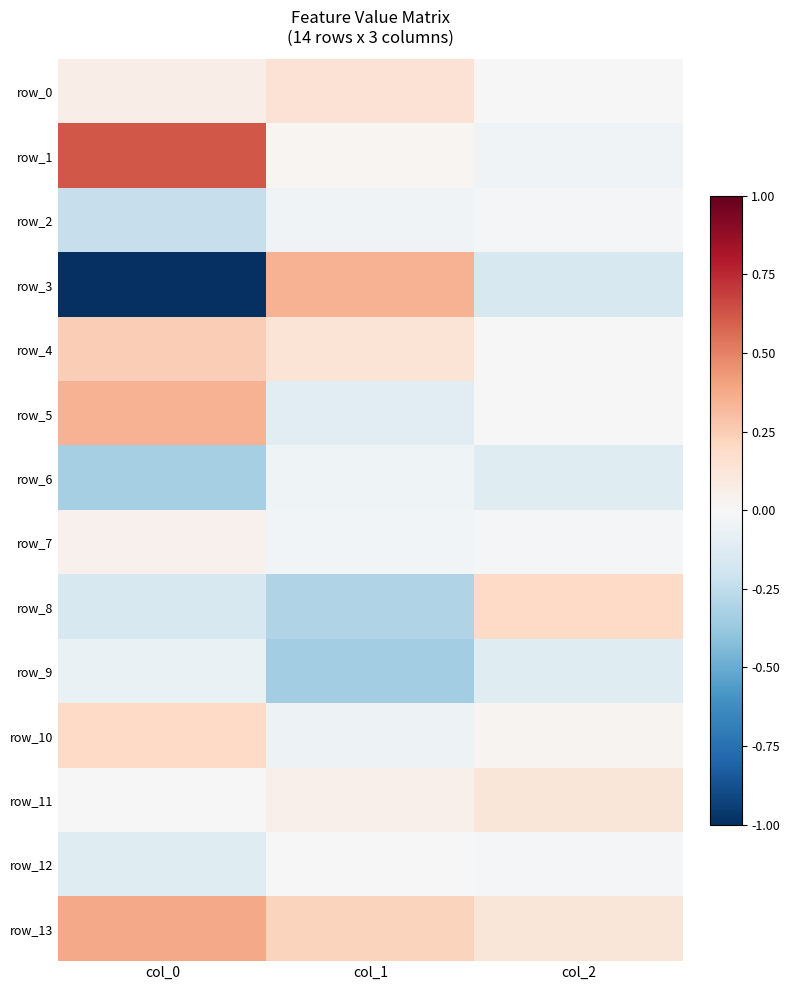

What is the maximum value shown in the chart?

0.6